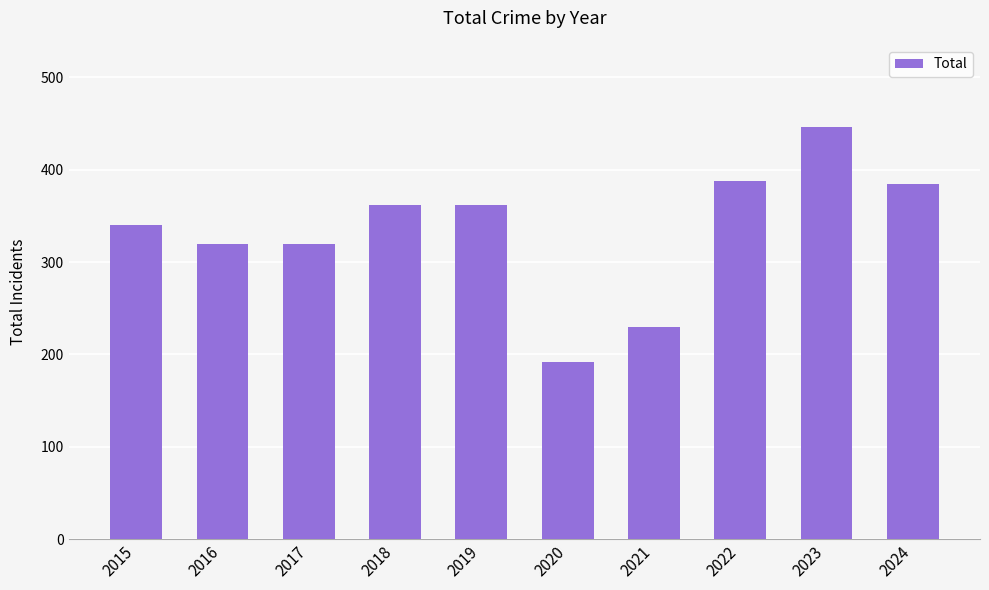

Which label corresponds to the smallest value in the chart?

2020